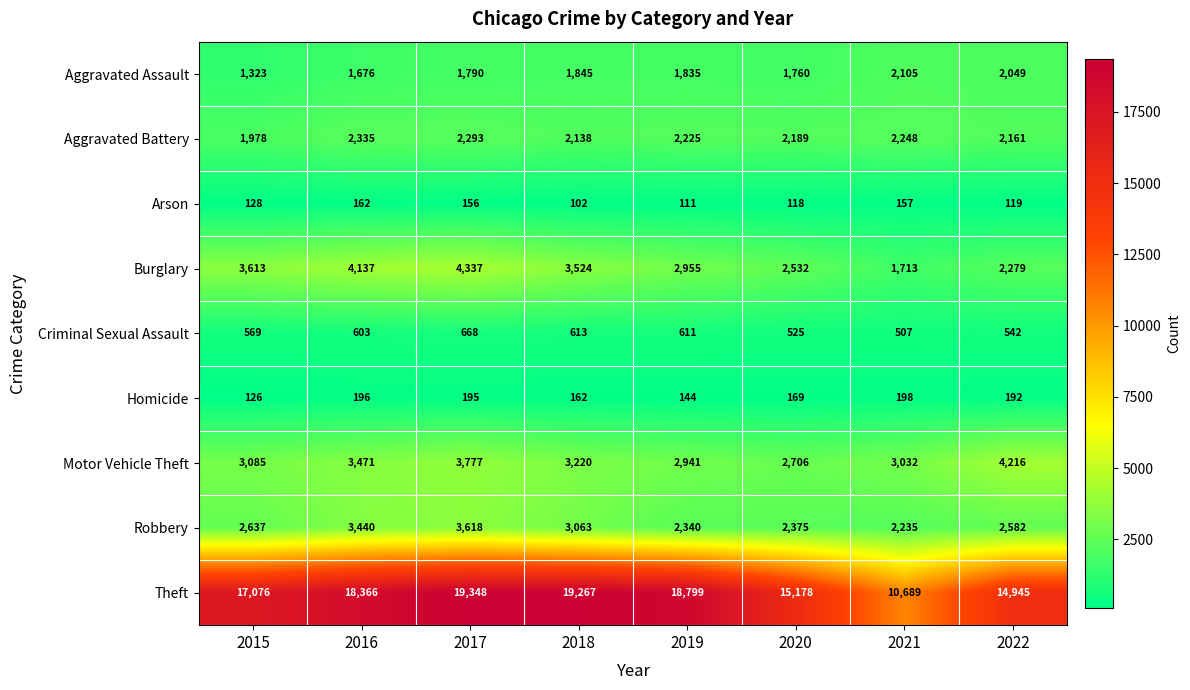

At which label does Aggravated Battery first exceed 2225?

2016